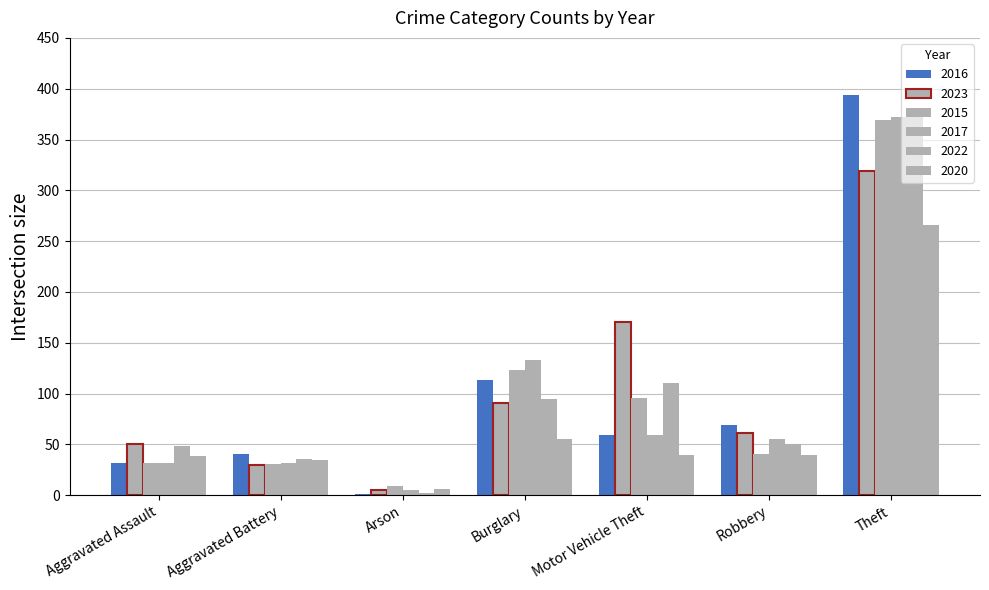

How many categories are shown in the chart?

7